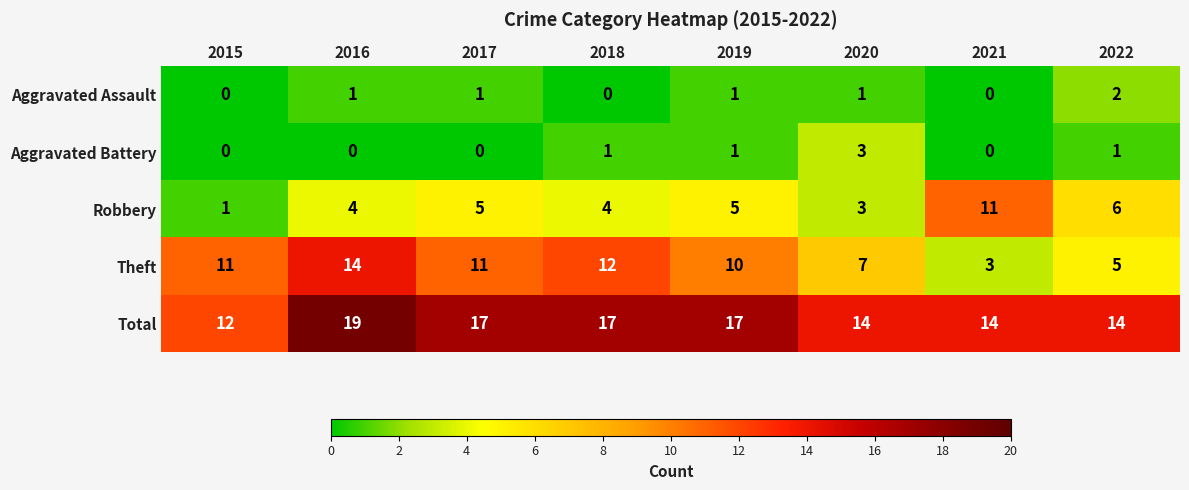

Is it true that Theft equals 7 at 2022?

False